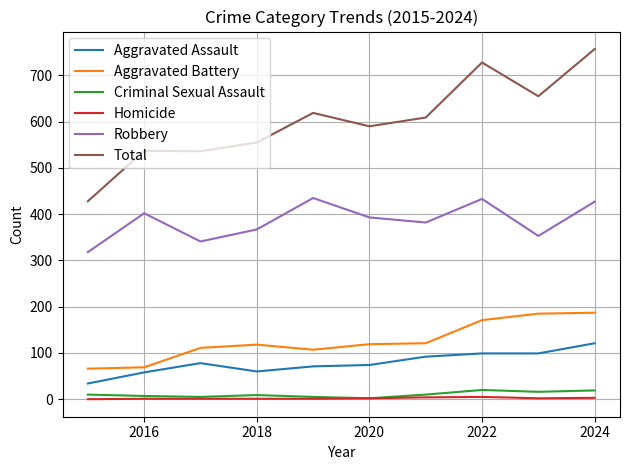

In Robbery, how many points are lower than both neighbors (excluding endpoints)?

3